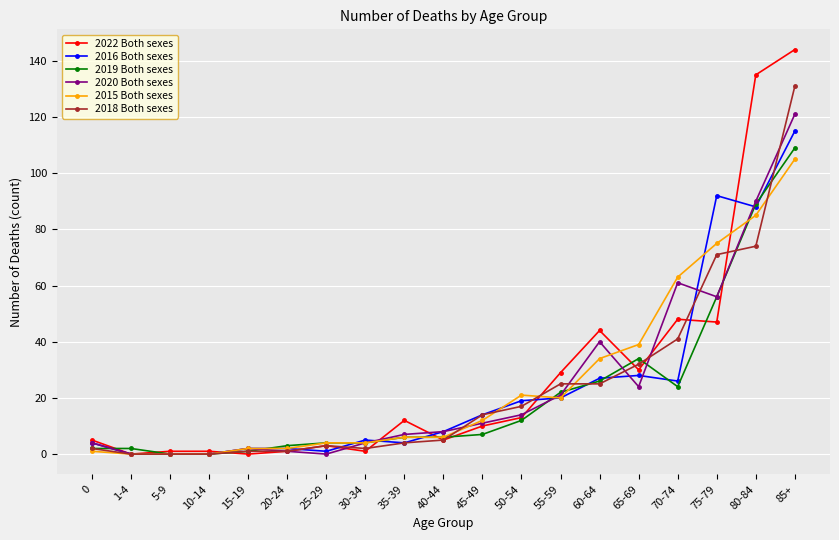

How many data points in 2018 Both sexes are less than 5?

9